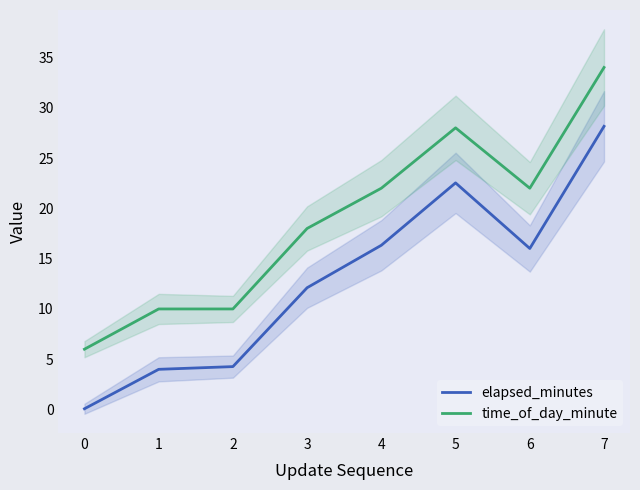

Does the chart display data point markers on the line(s)?

No